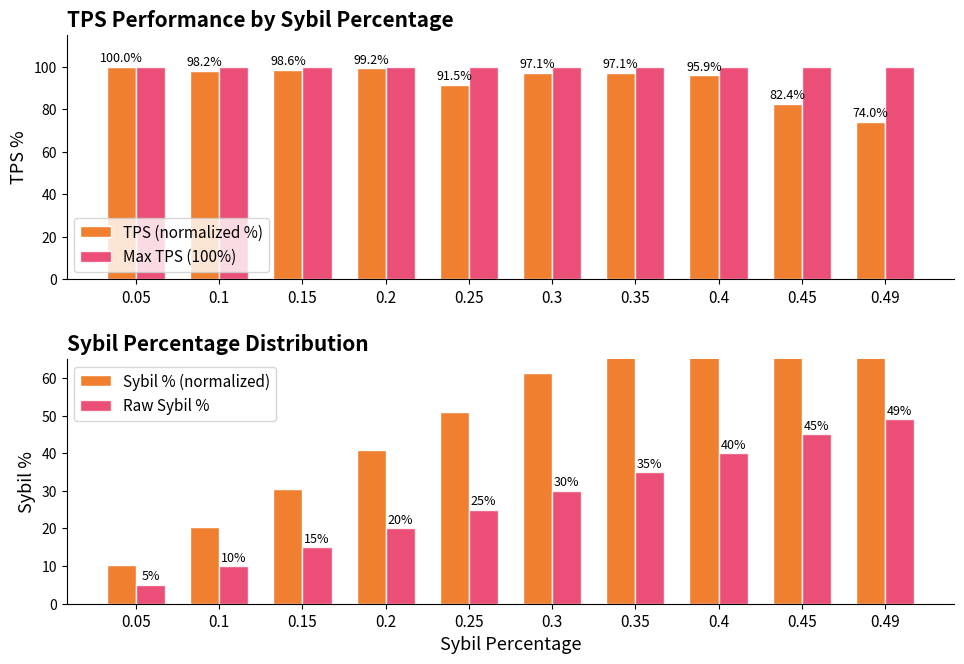

True or false: TPS (normalized %) has a value of 97.1 at 0.35.

True